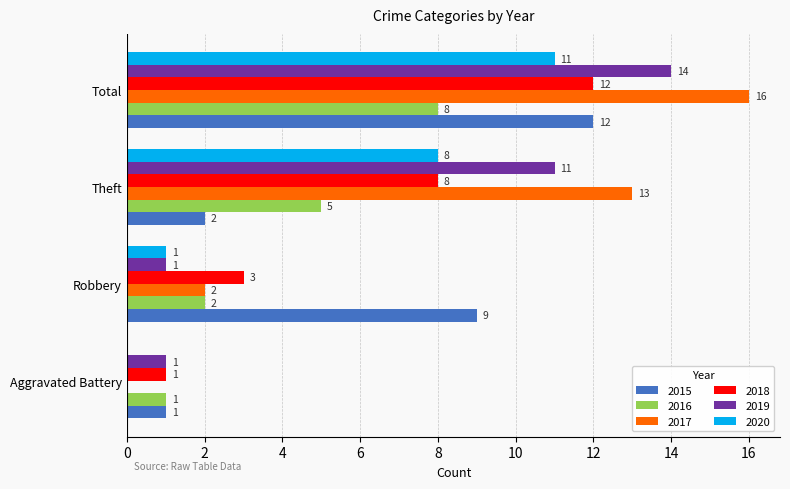

At which label is 2019 closest to 7?

Theft